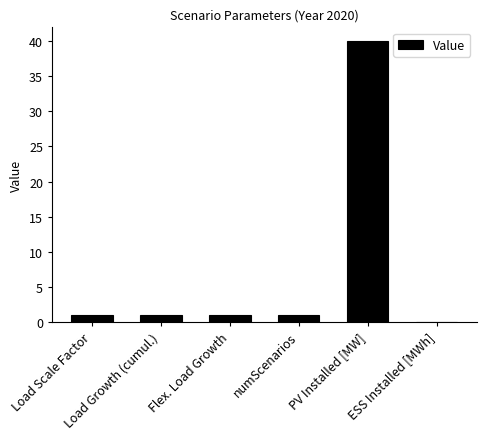

What is the sum of all values?

44